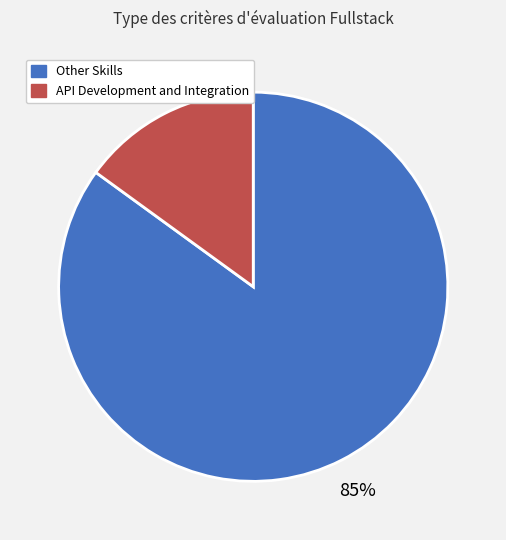

To the nearest percent, what is the difference between the largest and smallest slice percentages?

70%